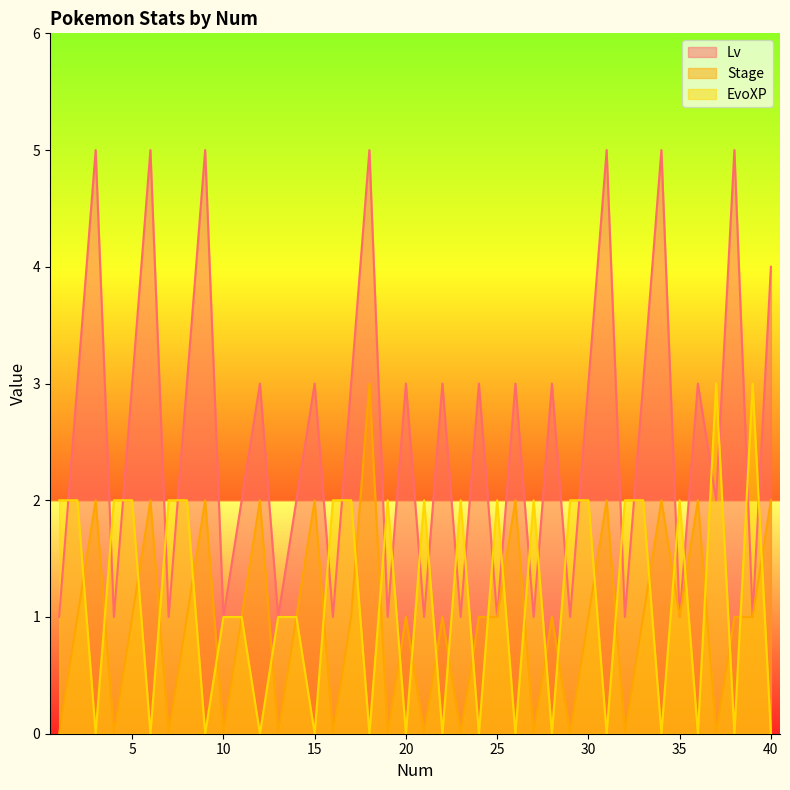

What is the value of the Lv point at the 11th from the left?

2